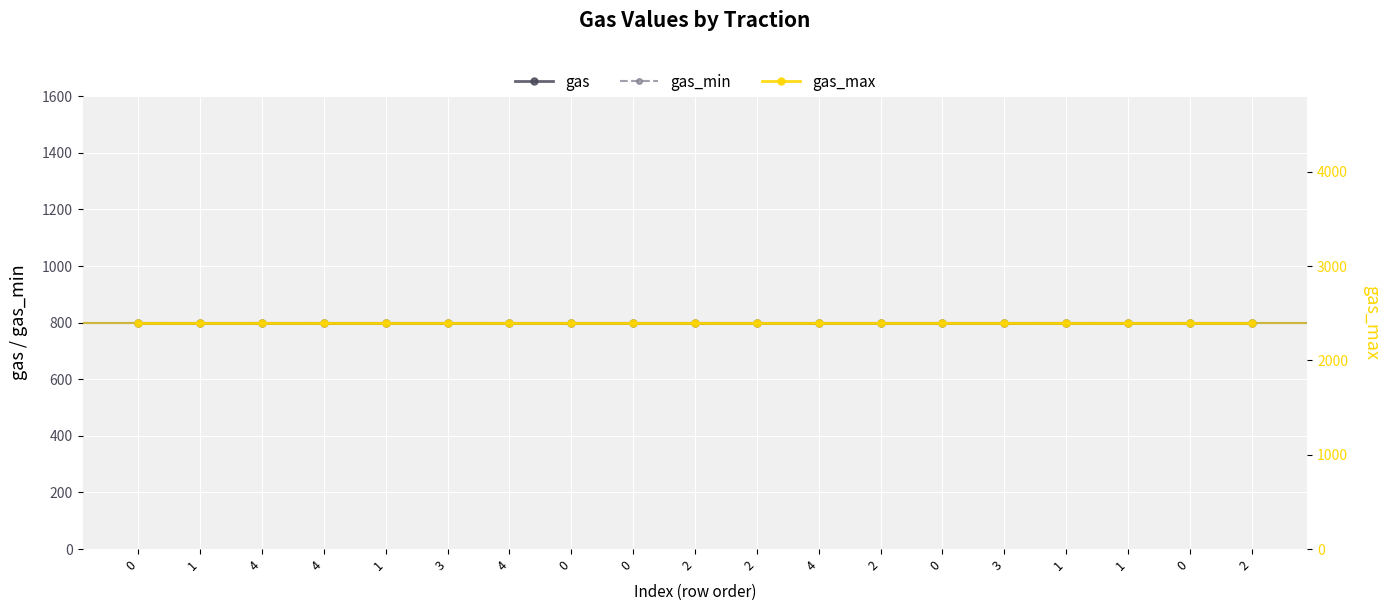

What are all the series names shown in the legend?

gas, gas_min, gas_max